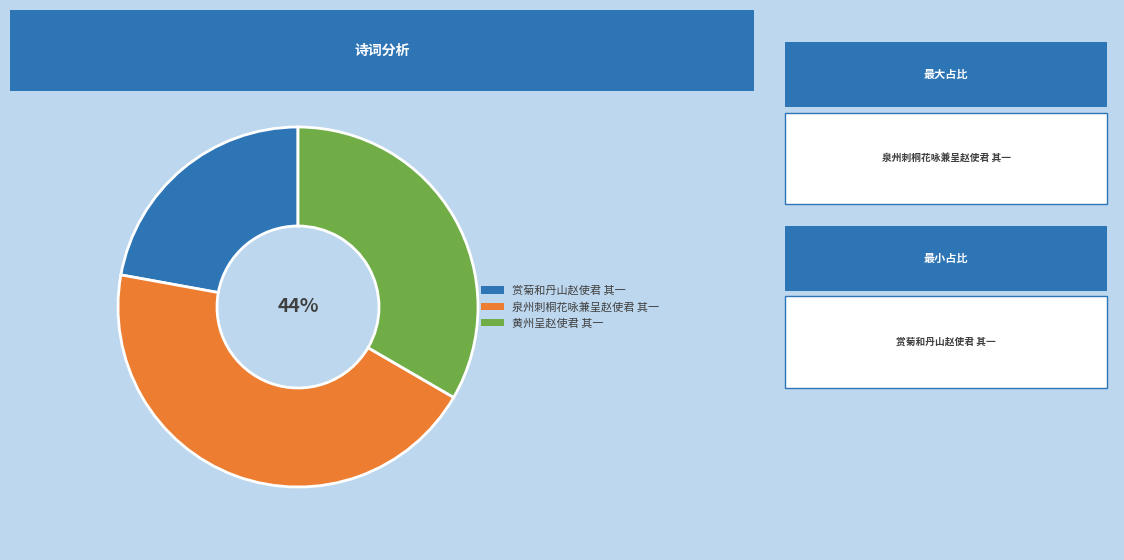

Is the sum of 黄州呈赵使君 其一 and 赏菊和丹山赵使君 其一 greater than half?

Yes